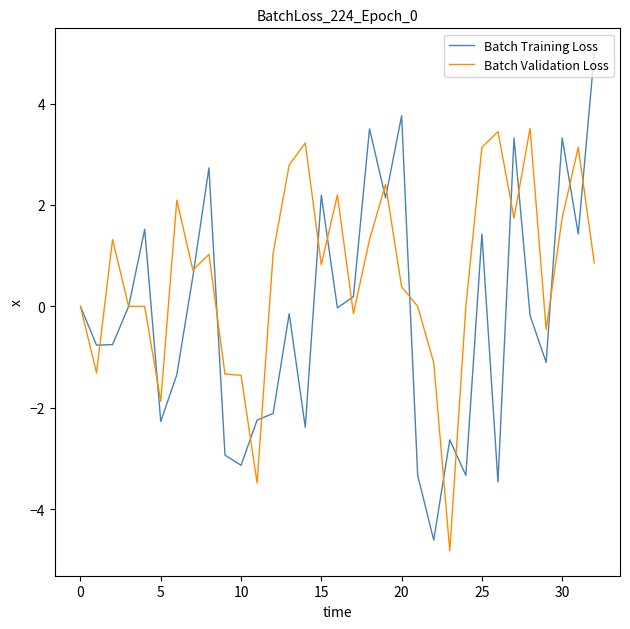

Rank the series by their average value, from lowest to highest.

Batch Training Loss, Batch Validation Loss